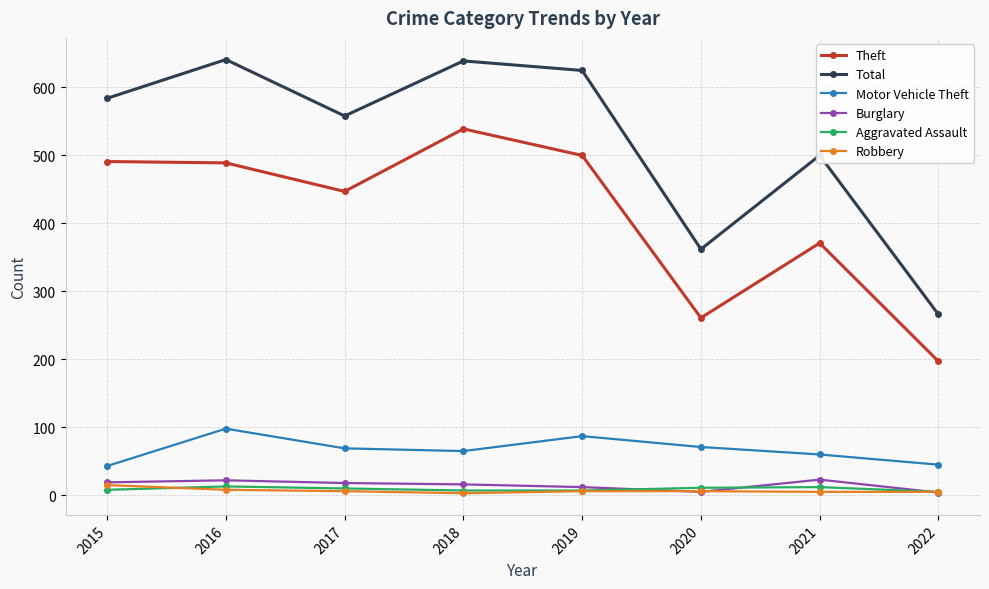

True or false: Motor Vehicle Theft has more than 1 points higher than both neighbors.

True